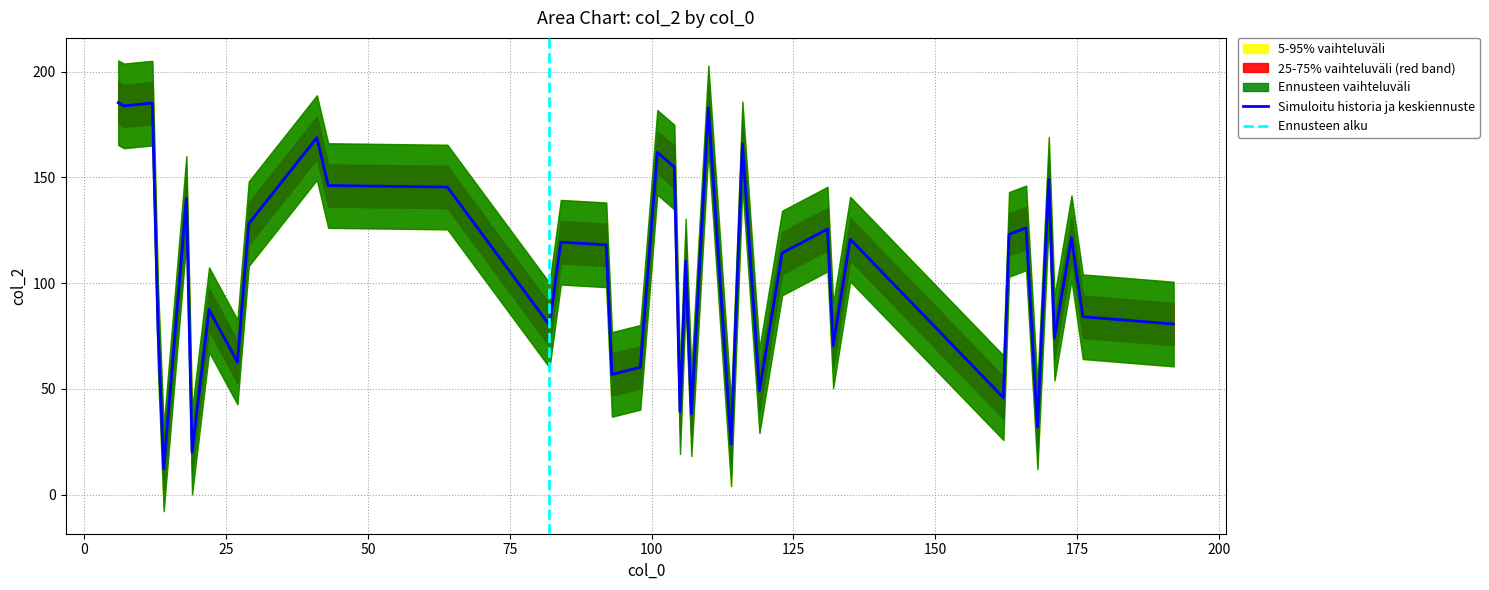

What is the difference between the maximum and minimum values in the col_2_lower series?

173.2